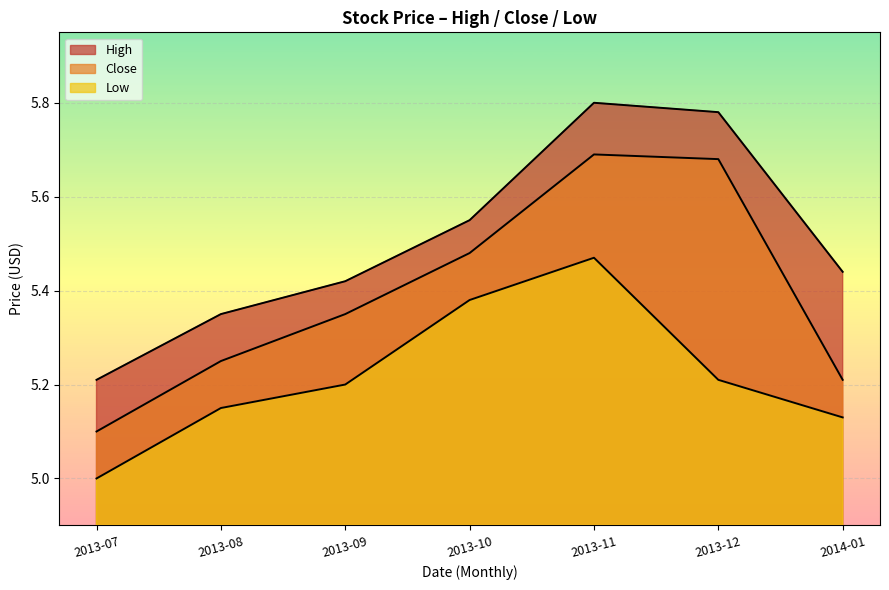

The value of Low at 2013-11 is 5.5. True or false?

True